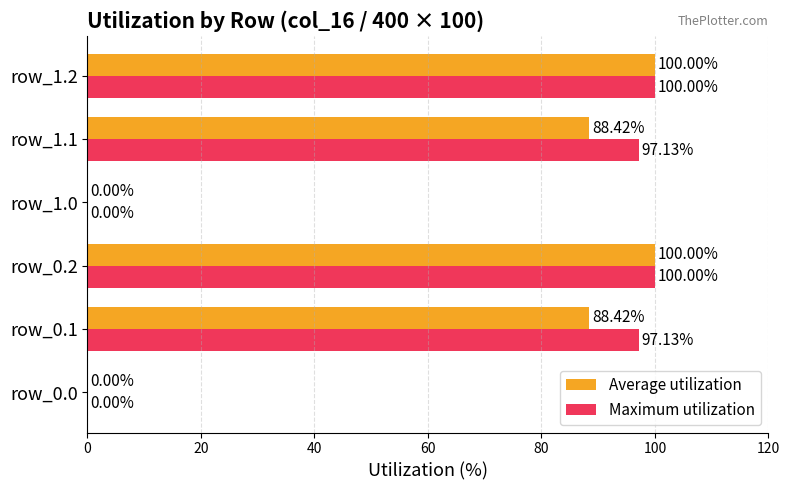

Count the Average utilization values in the range 0 to 100.

6